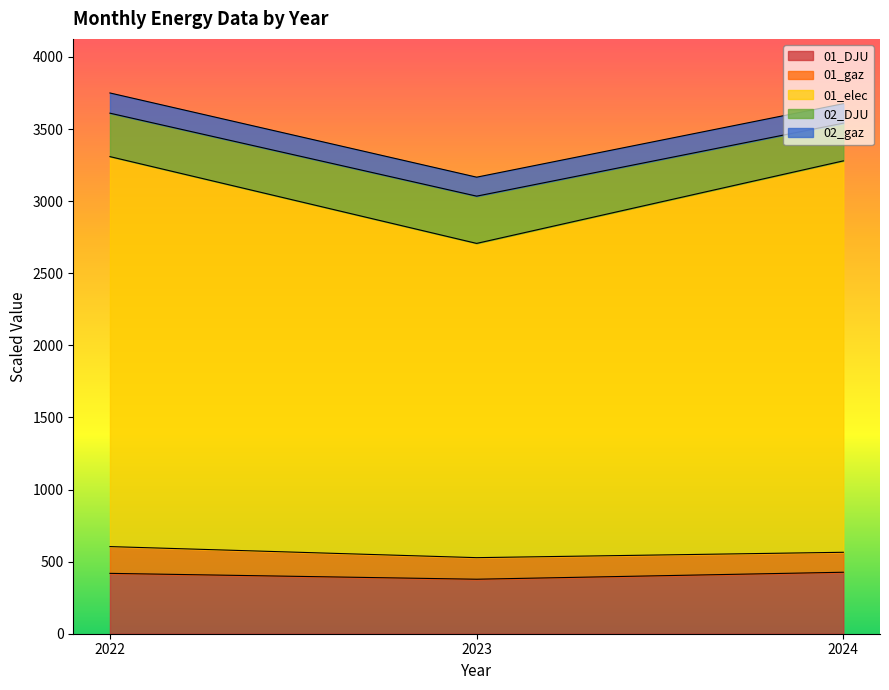

What is the minimum value shown in the chart?

377.9